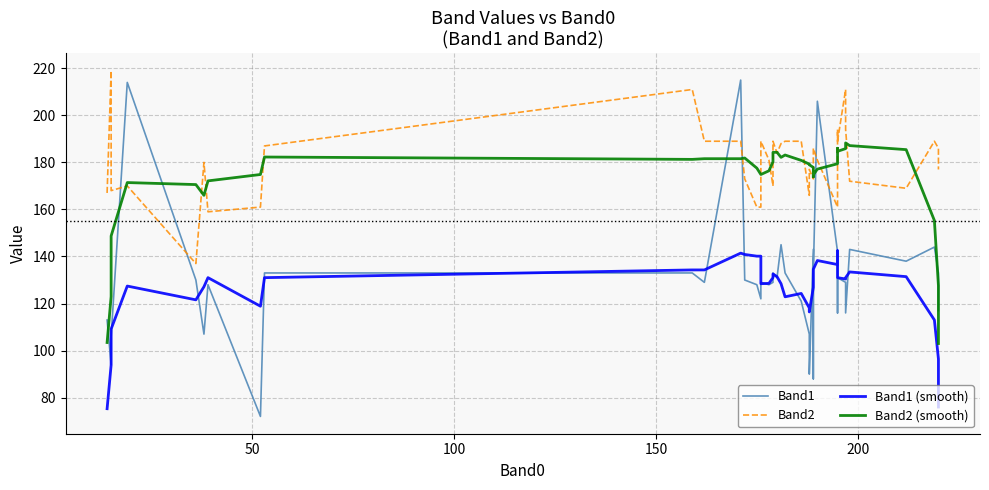

What are all the series names shown in the legend?

Band1, Band2, Band1 (smooth), Band2 (smooth)